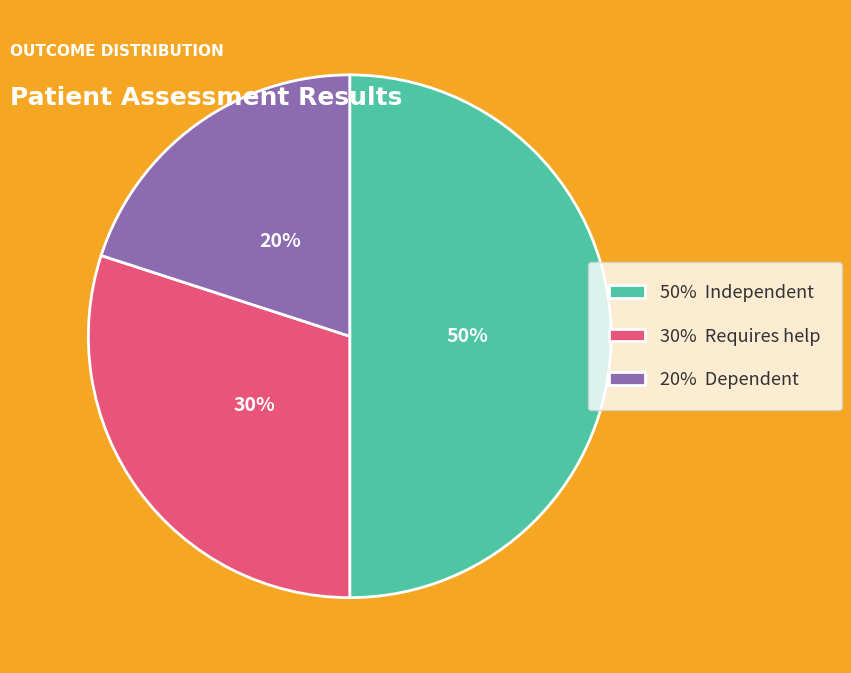

True or false: 30% Requires help accounts for 21% of the total.

False